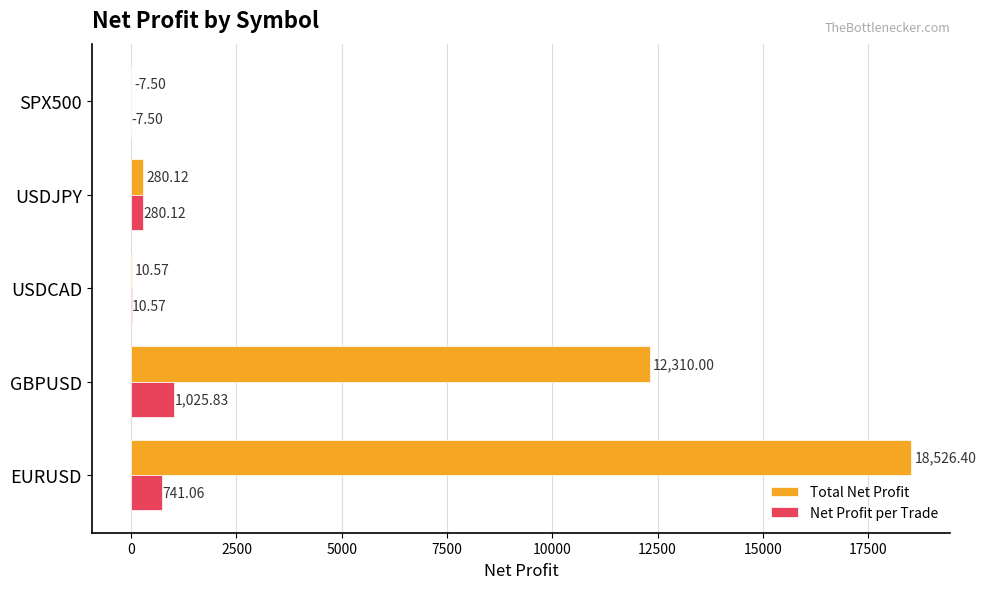

What are all the series names shown in the legend?

Total Net Profit, Net Profit per Trade